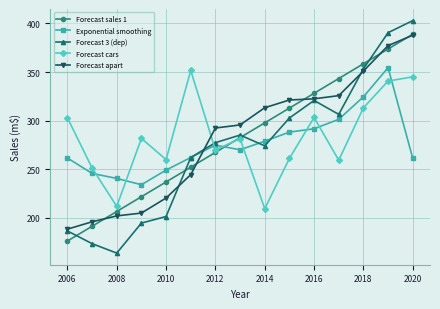

How many lines are shown in the chart?

5